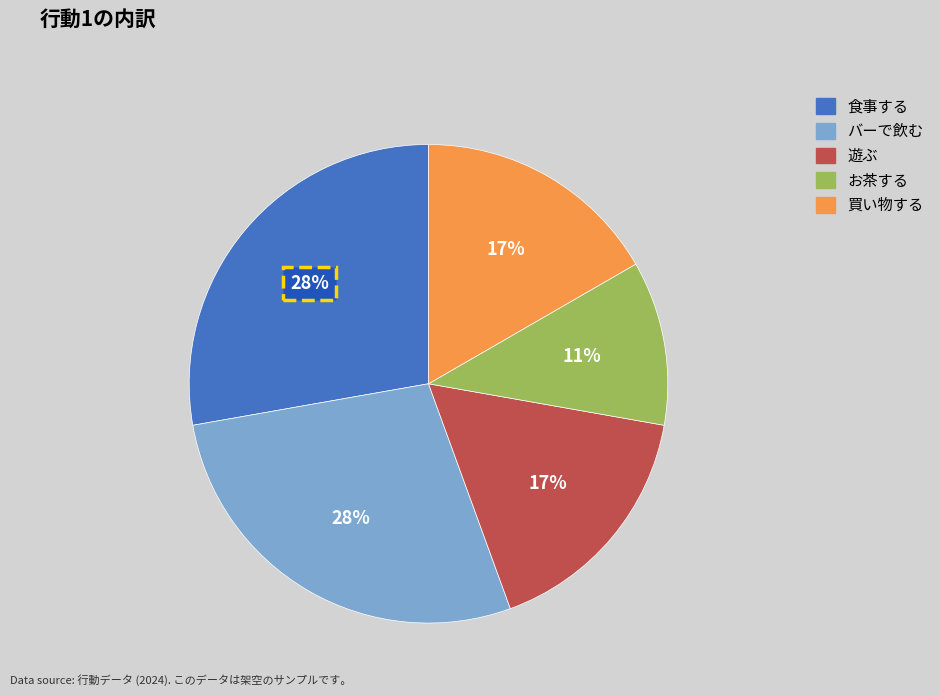

True or false: 食事する accounts for 37% of the total.

False